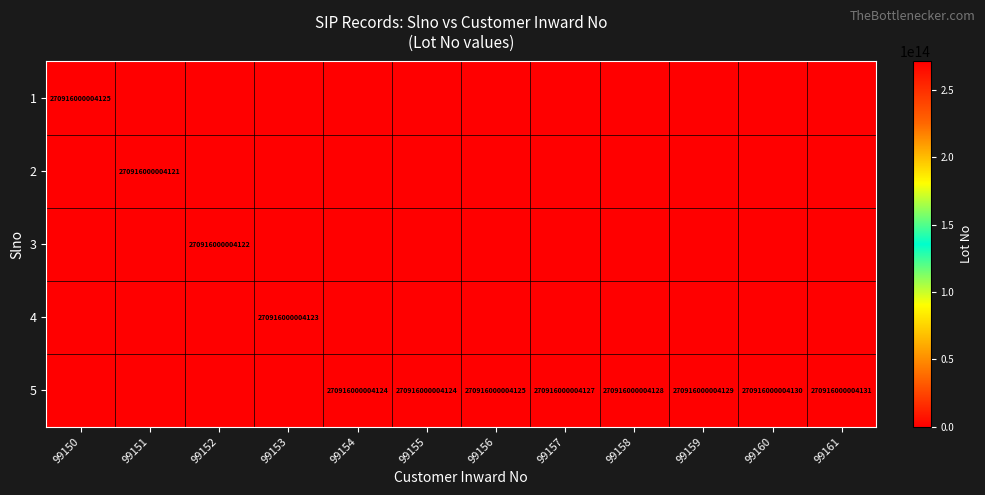

True or false: 5 has a value of 270916000004128 at 99158.

True